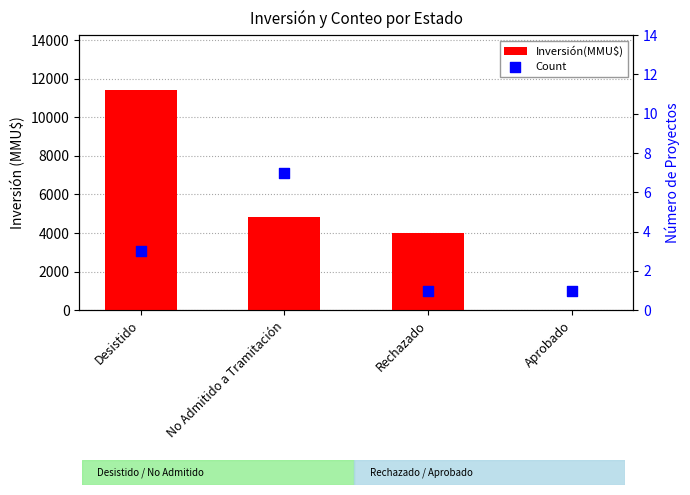

At how many categories does at least one series exceed 10868?

1